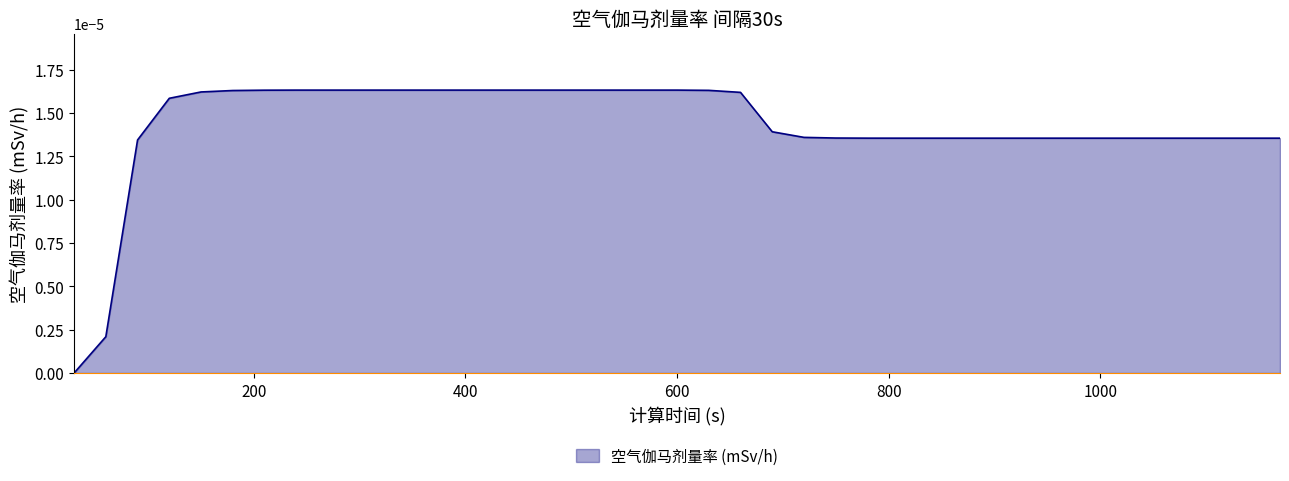

How many lines are shown in the chart?

1